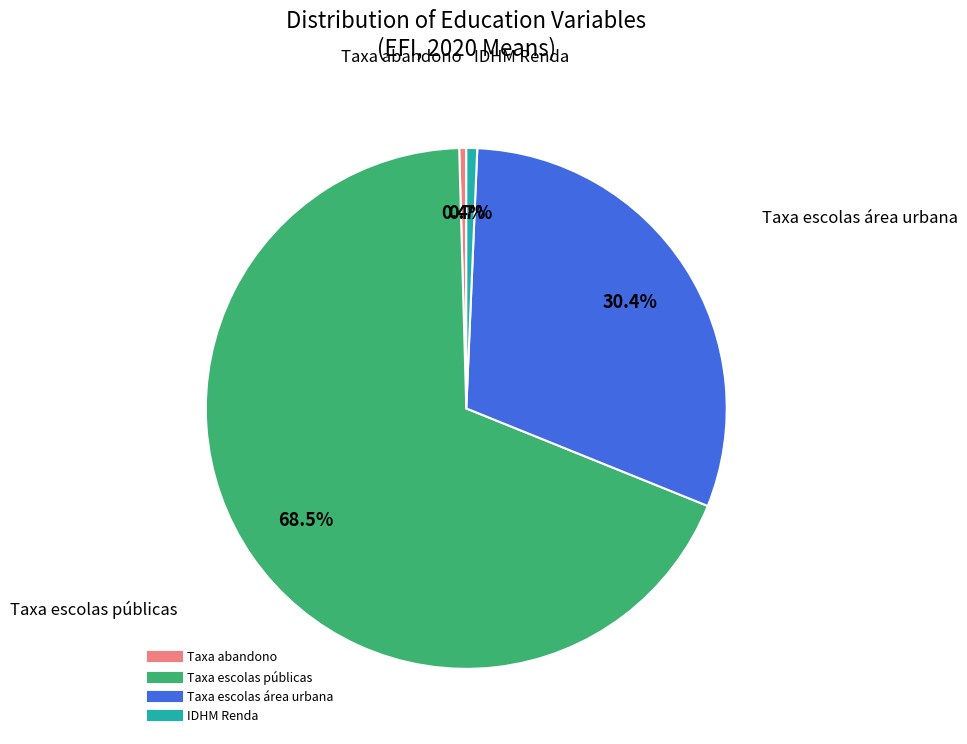

Which has a higher value, IDHM Renda or Taxa escolas área urbana?

Taxa escolas área urbana